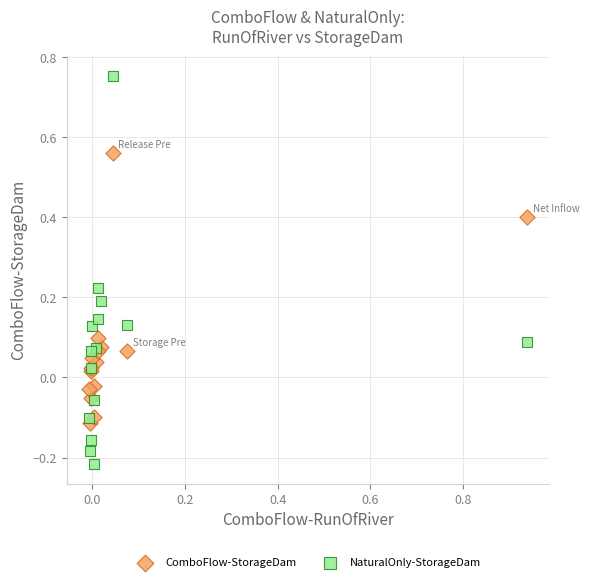

Which series contains the lowest Y value?

NaturalOnly-StorageDam